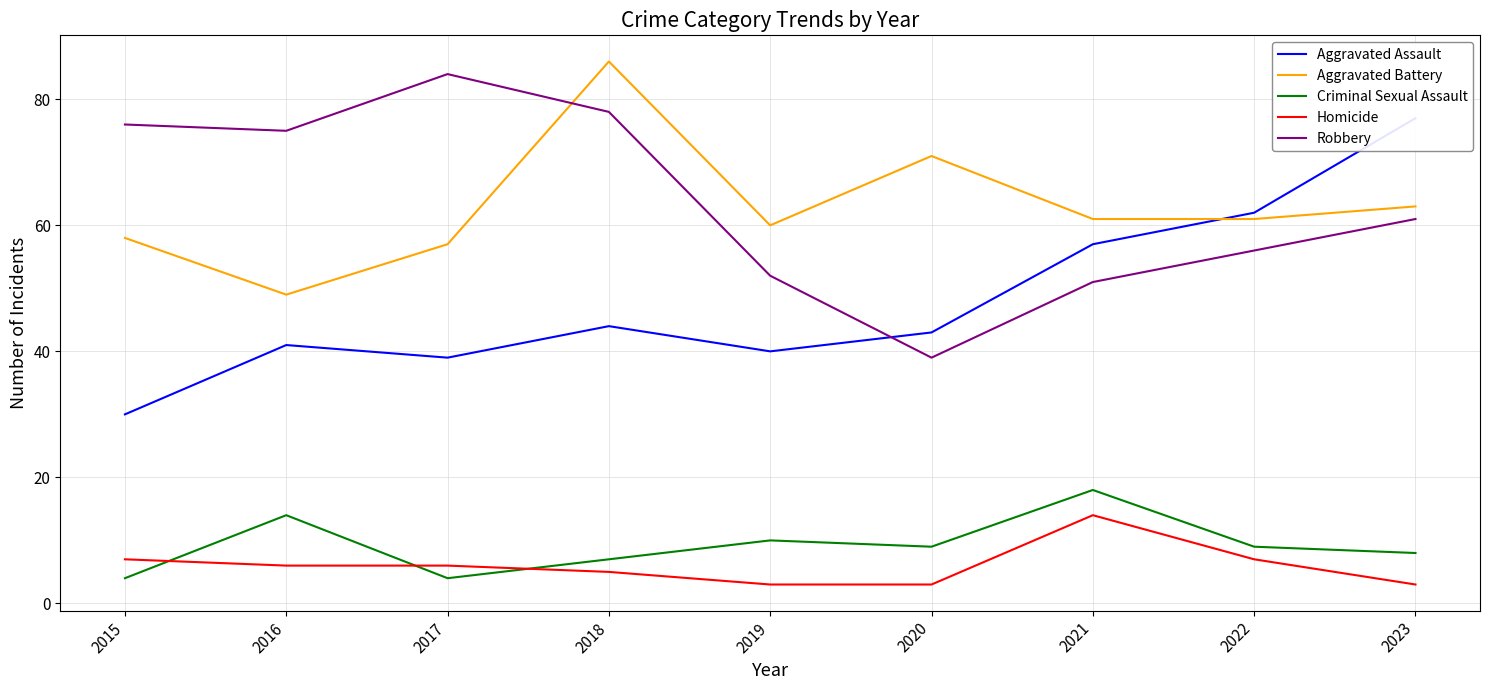

In Aggravated Assault, how many points are lower than both neighbors (excluding endpoints)?

2